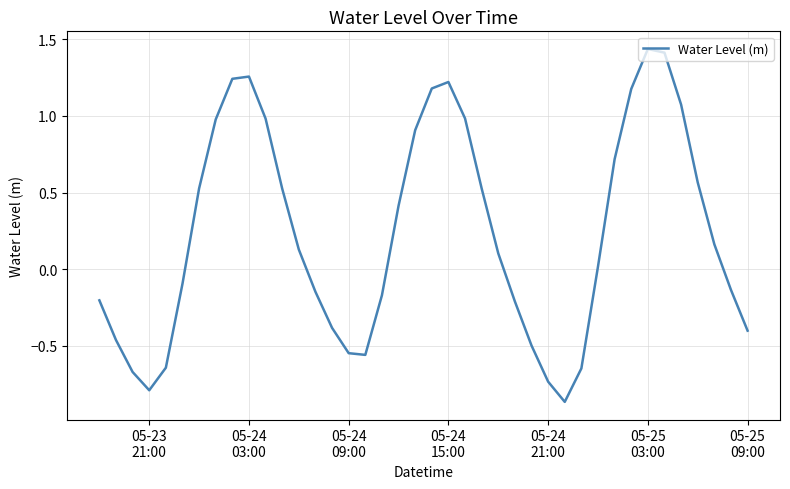

What is the difference between the maximum and minimum values?

2.3